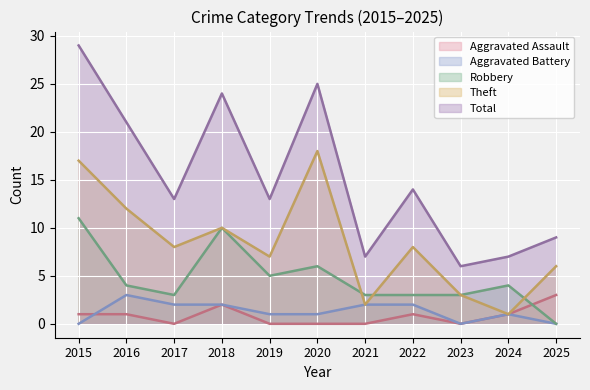

What is the value of the Total point at the 8th from the left?

14